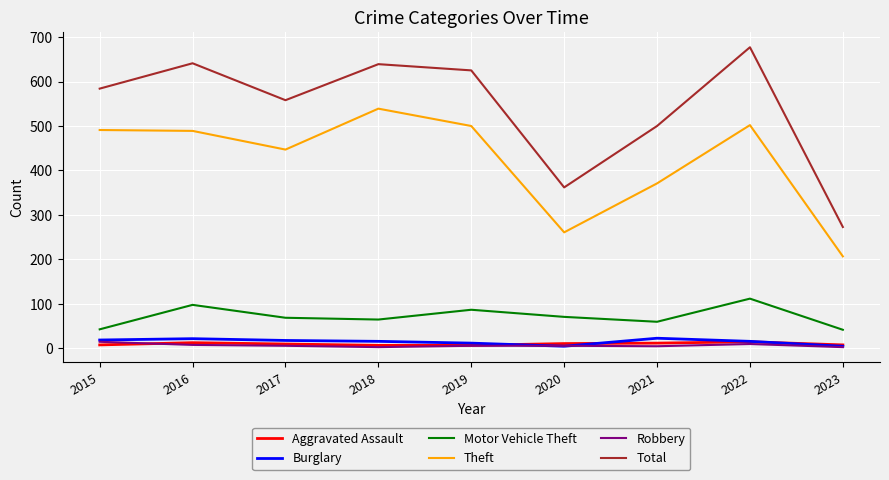

Between 2017 and 2021, which series saw the biggest shift?

Theft